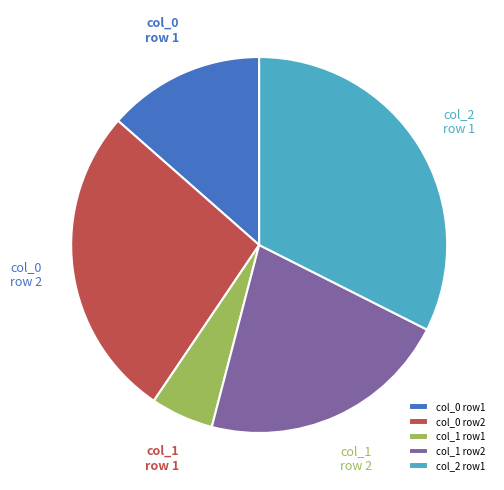

Is there any slice that represents more than half of the pie?

No